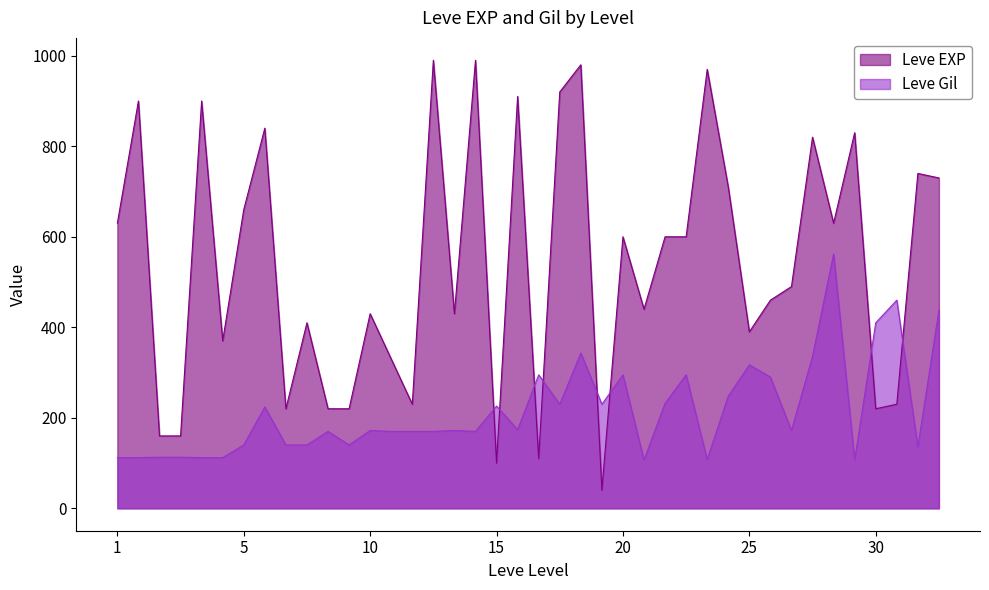

Rank the series by their maximum value, from highest to lowest.

Leve EXP, Leve Gil